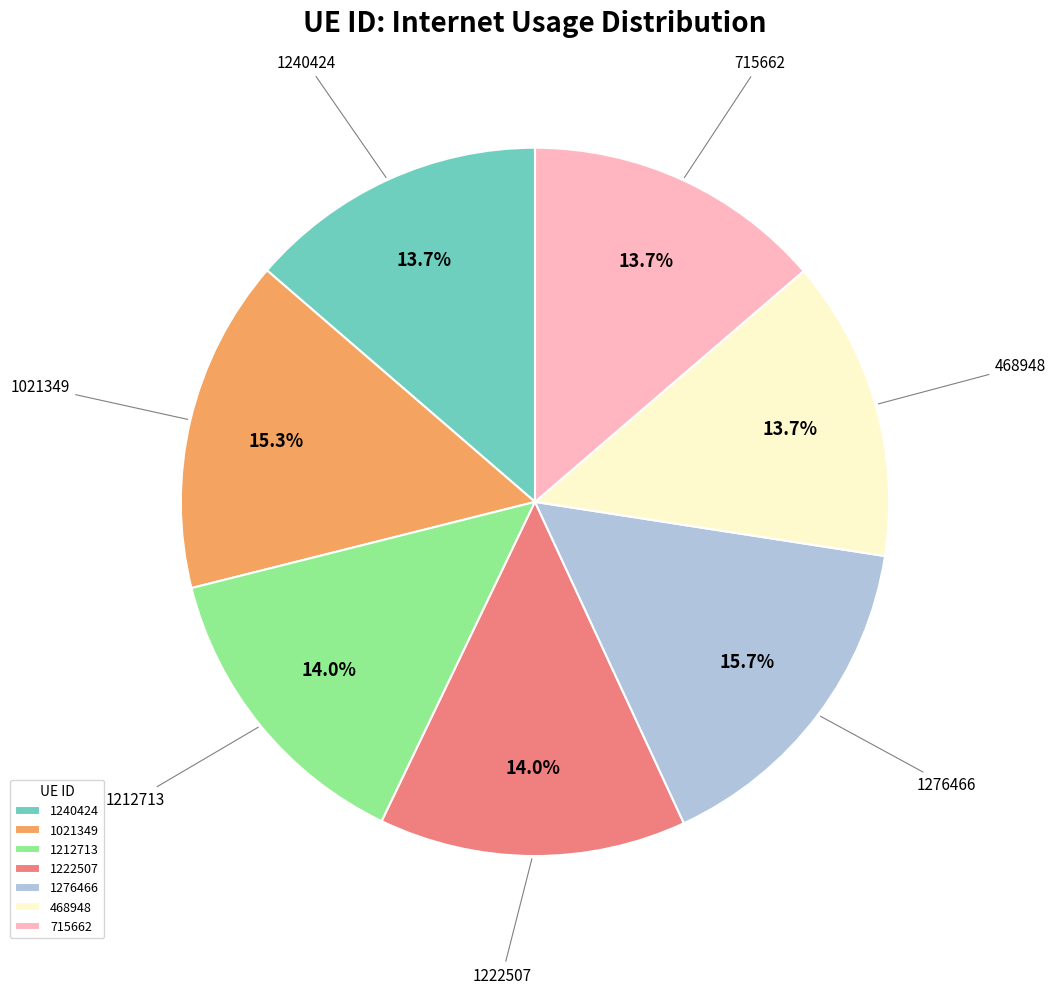

Count the number of slices in the pie.

7